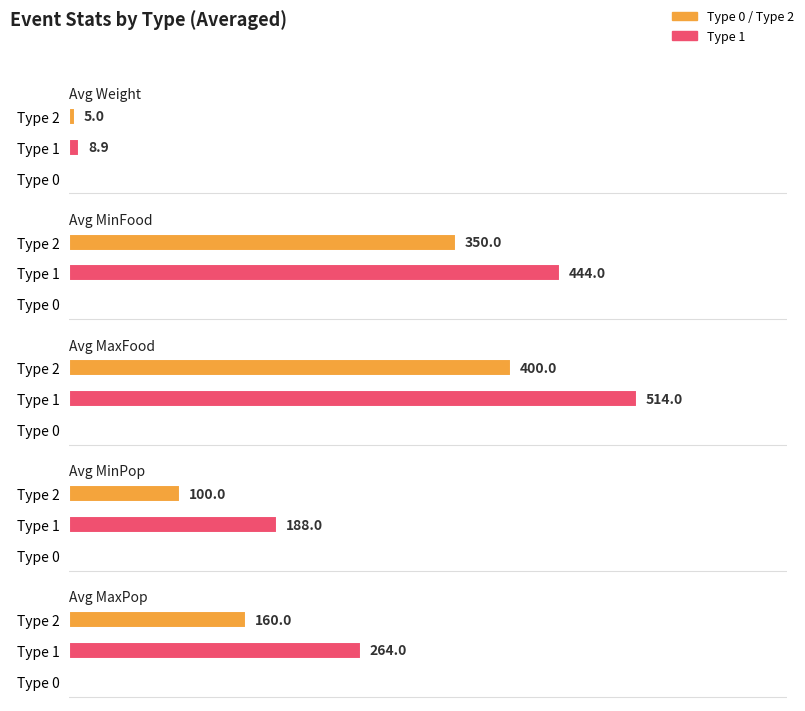

How many data points in Avg Weight are less than 5?

1